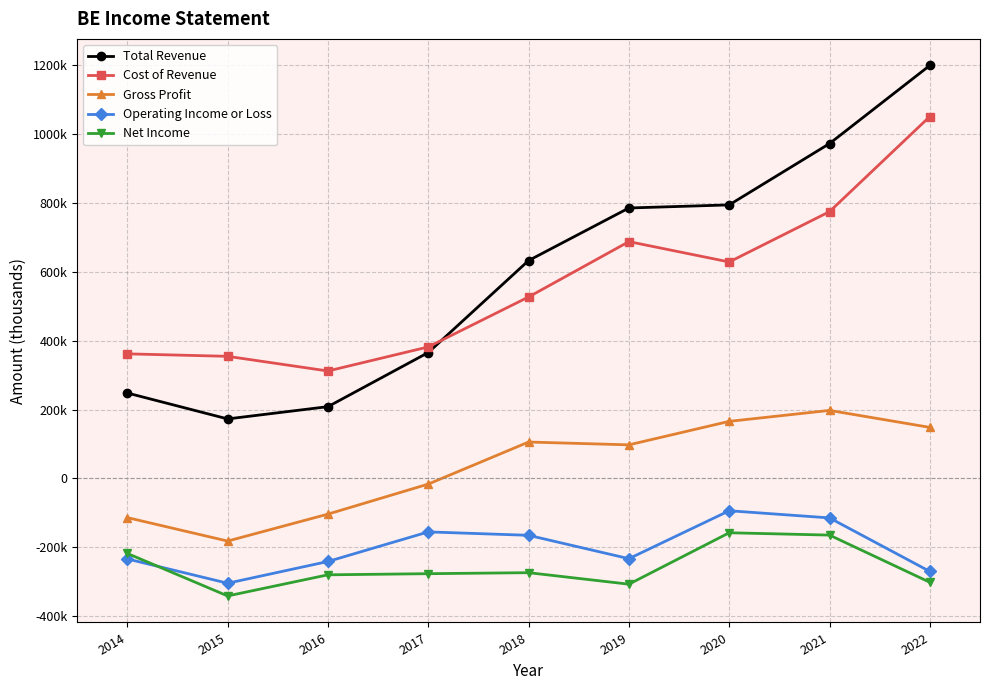

True or false: Cost of Revenue and Net Income intersect in this chart.

False